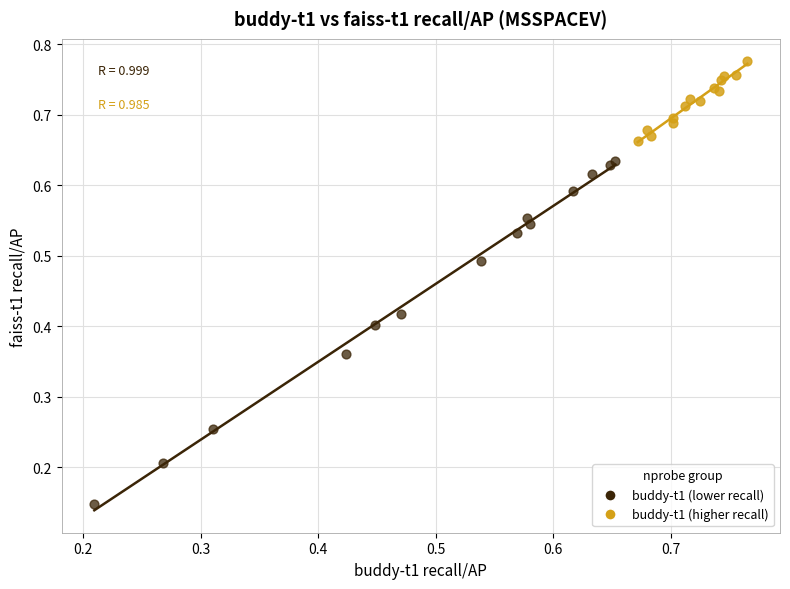

Which series contains the highest Y value?

buddy-t1 (higher recall)